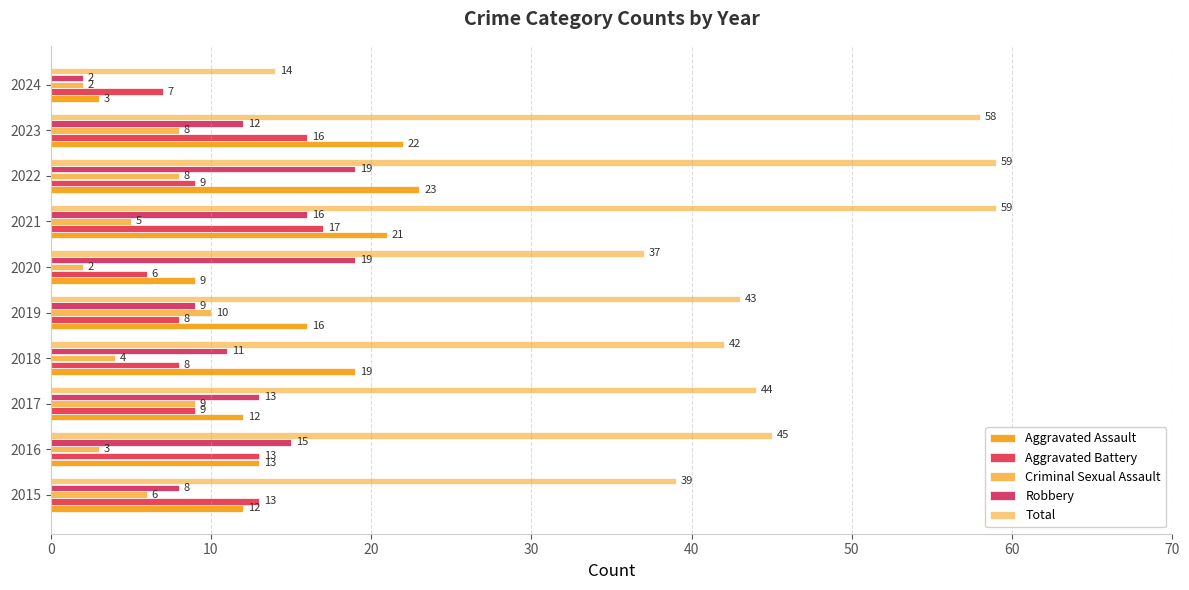

How many series are shown in this chart?

5